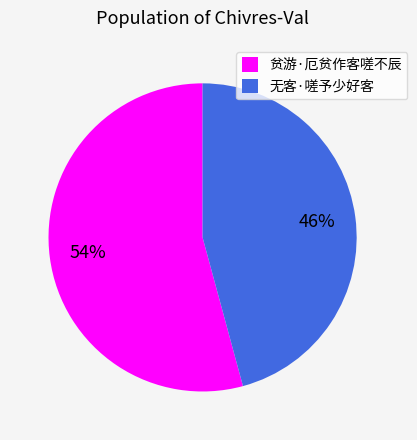

To the nearest percent, what is the combined percentage of 无客·嗟予少好客 and 贫游·厄贫作客嗟不辰?

100%